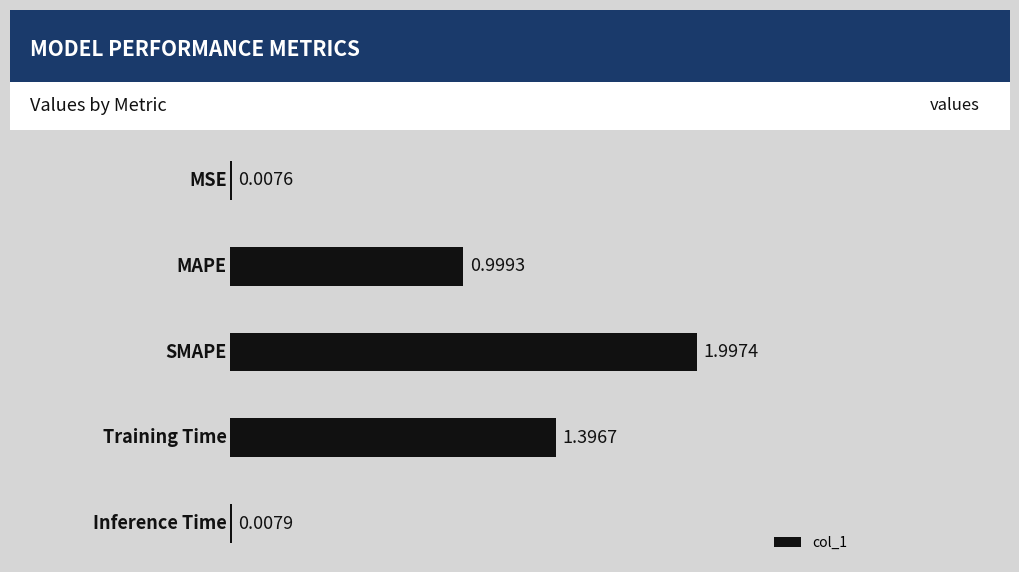

What is the sum of all values?

4.4